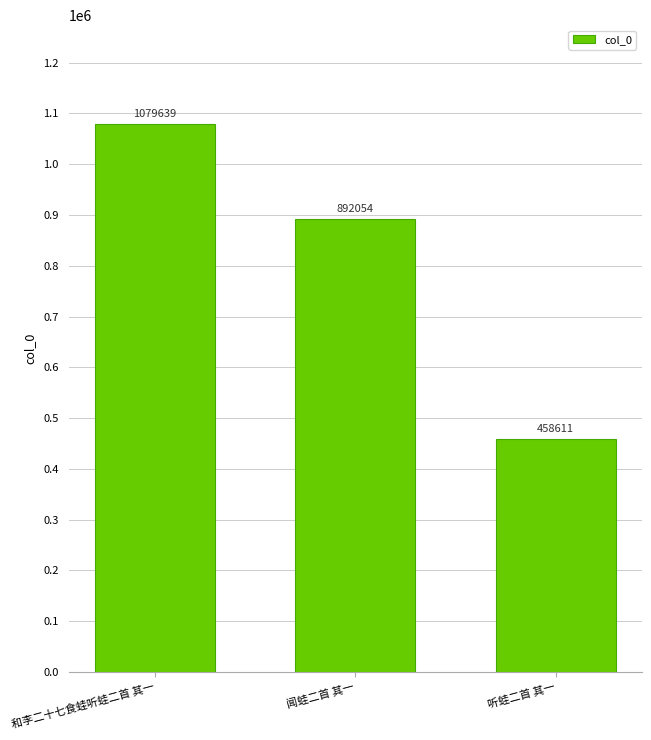

What is the difference between the second highest and minimum values?

433443